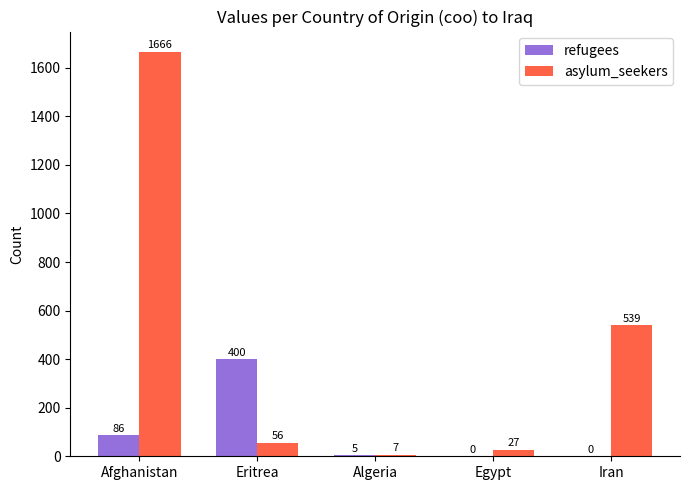

The value of refugees at Iran is -209. True or false?

False